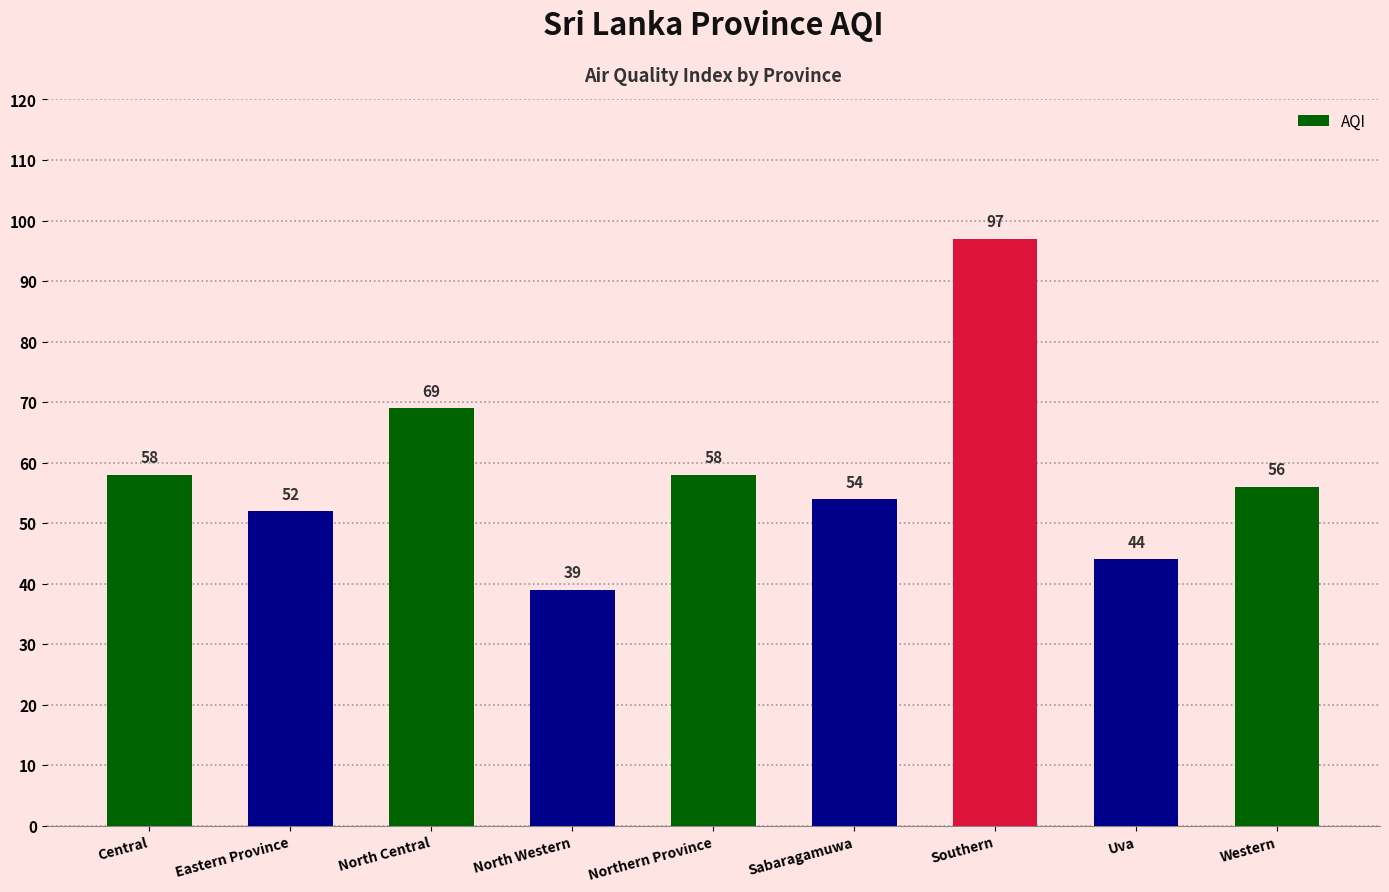

What is the average value?

59